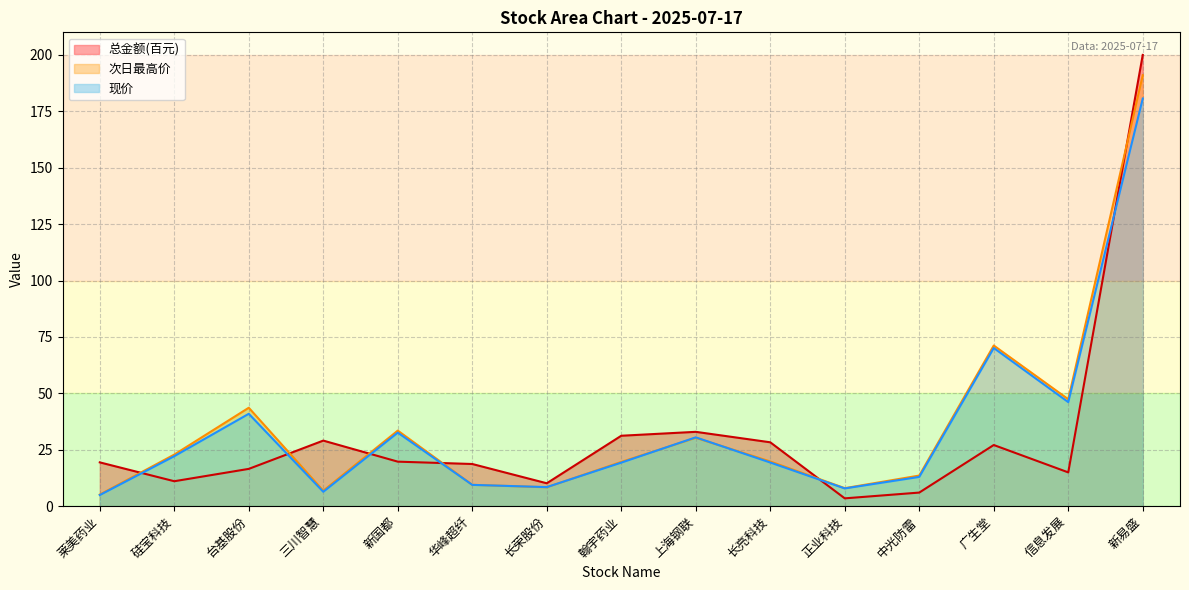

Is the value of 总金额 at 长荣股份 greater than the value of 次日最高价 at 信息发展?

No